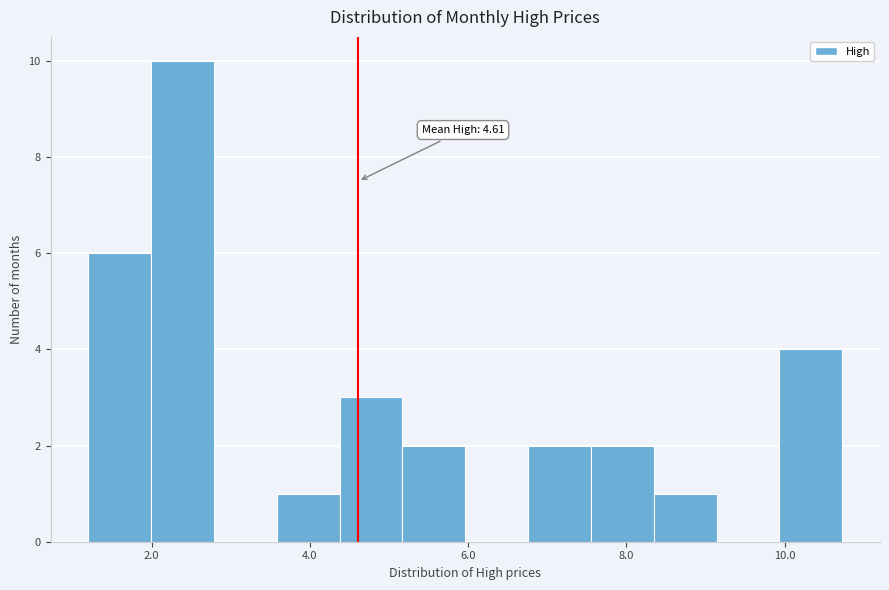

Read against the x-axis, roughly where is the centre of the tallest bar?

2.4